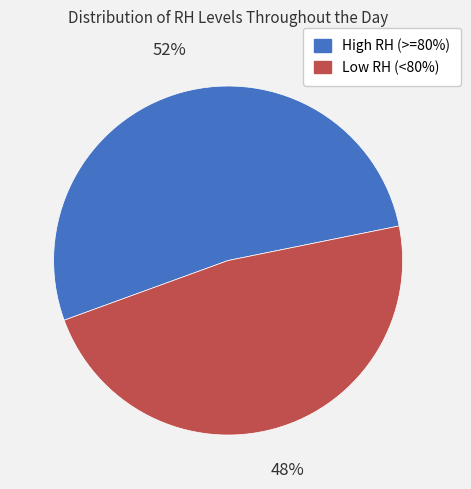

Do Low RH (<80%) and High RH (>=80%) together represent more than half of the pie?

Yes